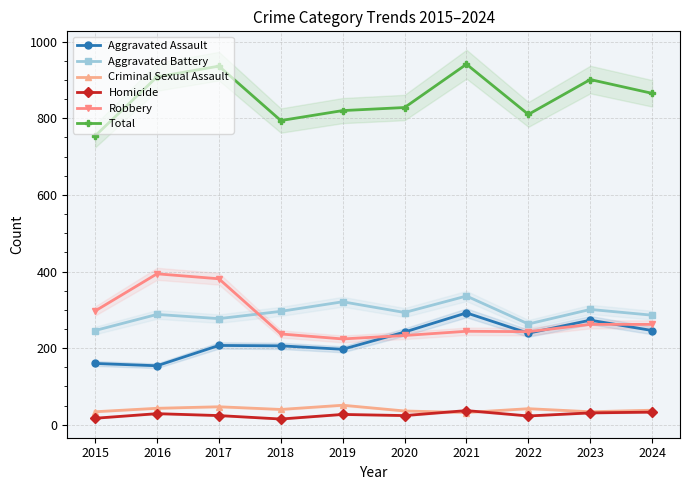

Is this an area chart (filled region under the line)?

No